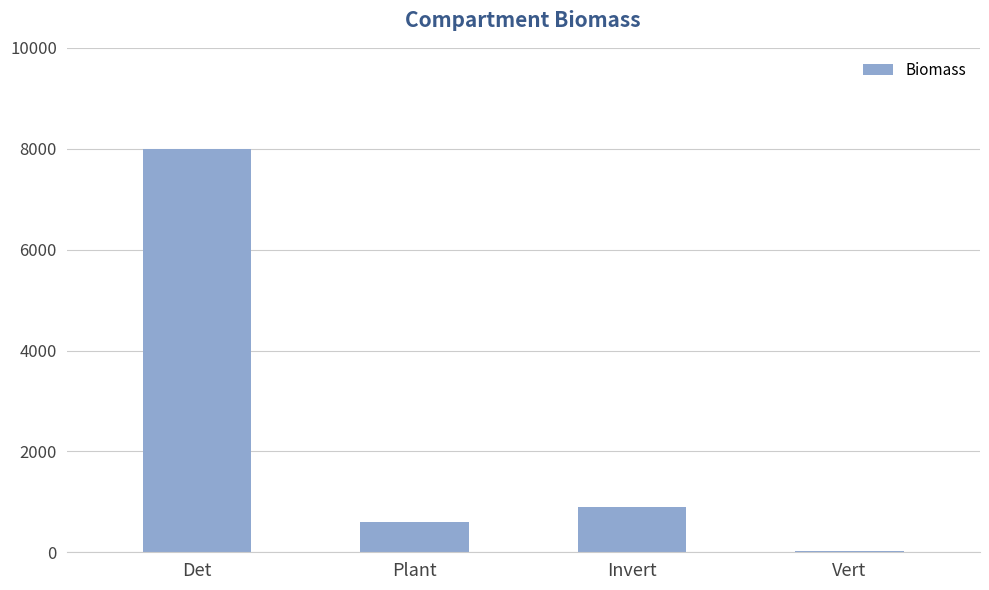

The value at Det is 8000.0. True or false?

True